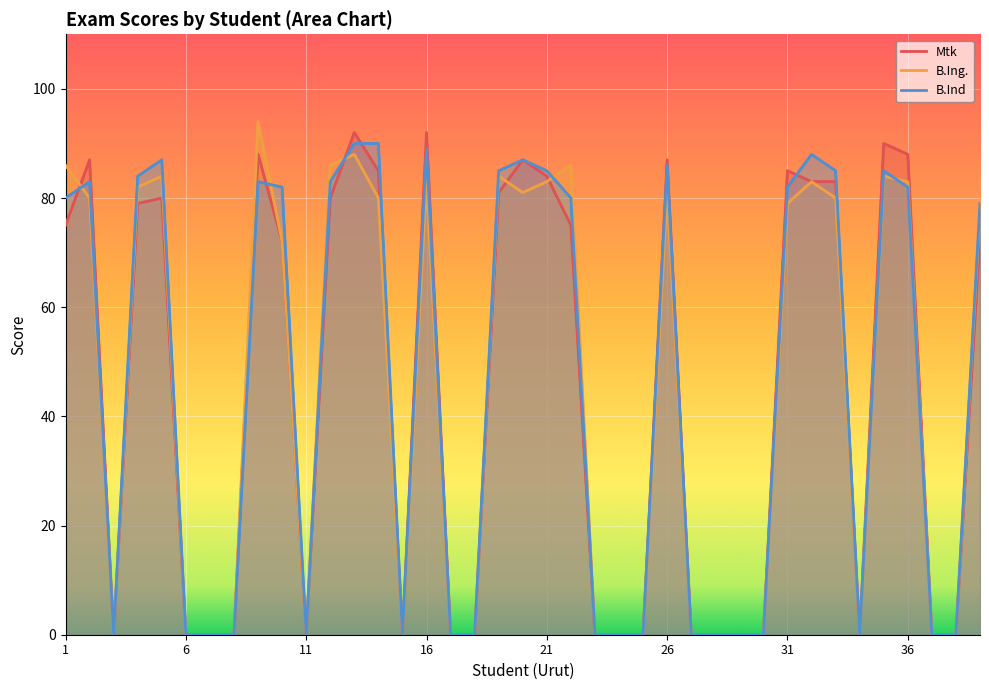

List the series in order of their overall mean, lowest first.

B.Ing., Mtk, B.Ind